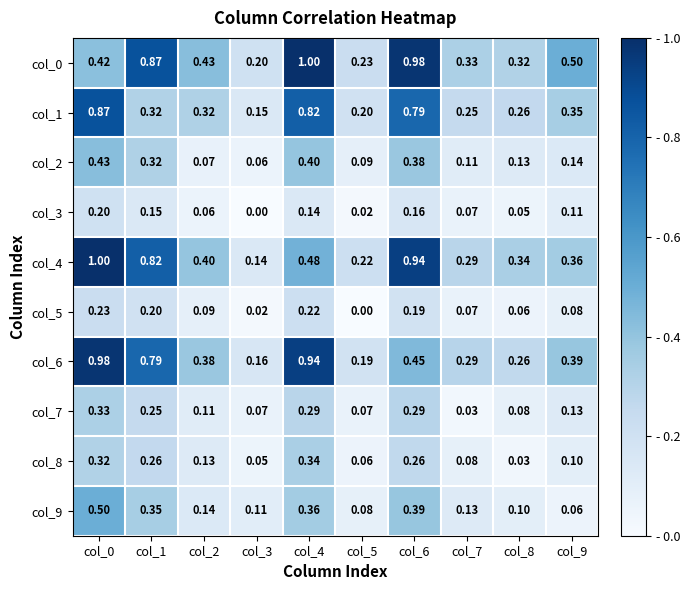

Is the value of col_2 at col_5 greater than the value of col_5 at col_8?

Yes